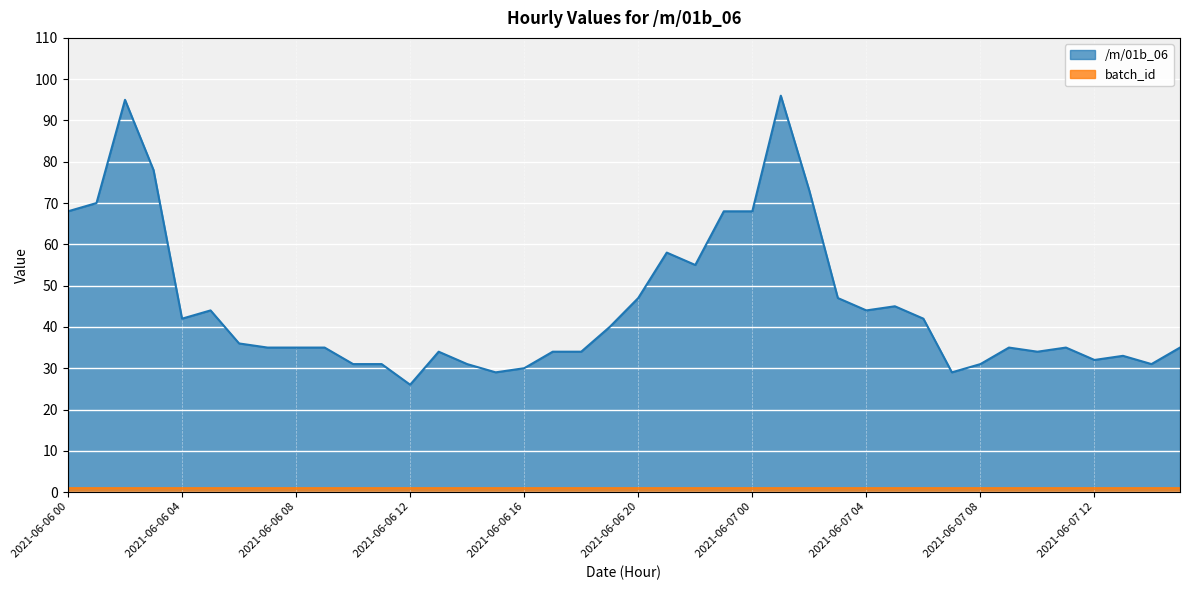

What is the sum of all values?

1796